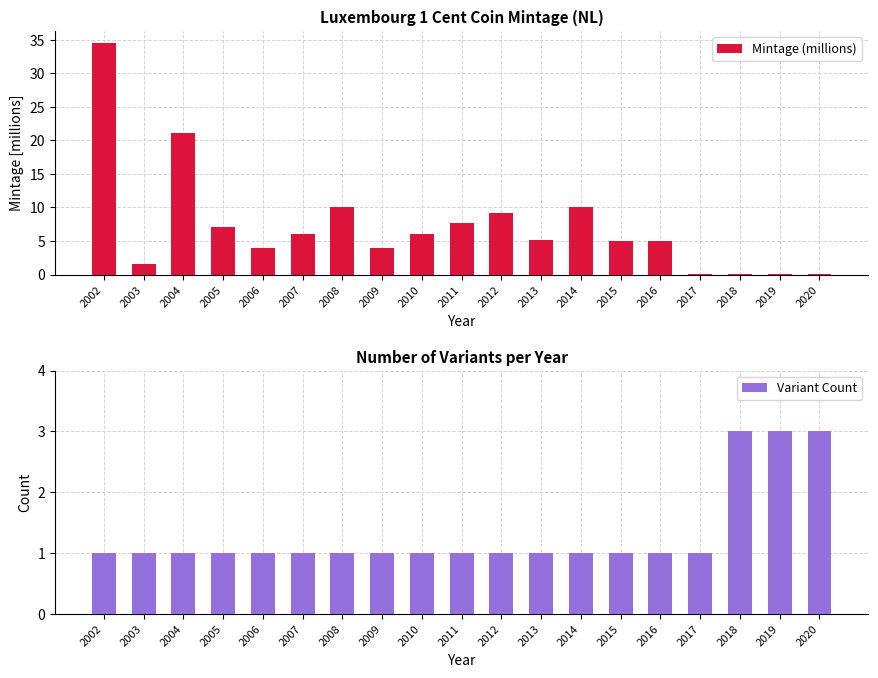

At which label does Mintage (millions) first exceed 5?

2002